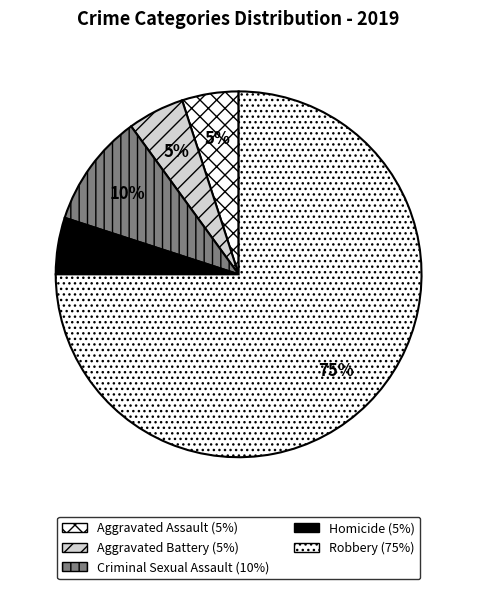

To the nearest percent, what is the combined percentage of Aggravated Battery and Homicide?

10%